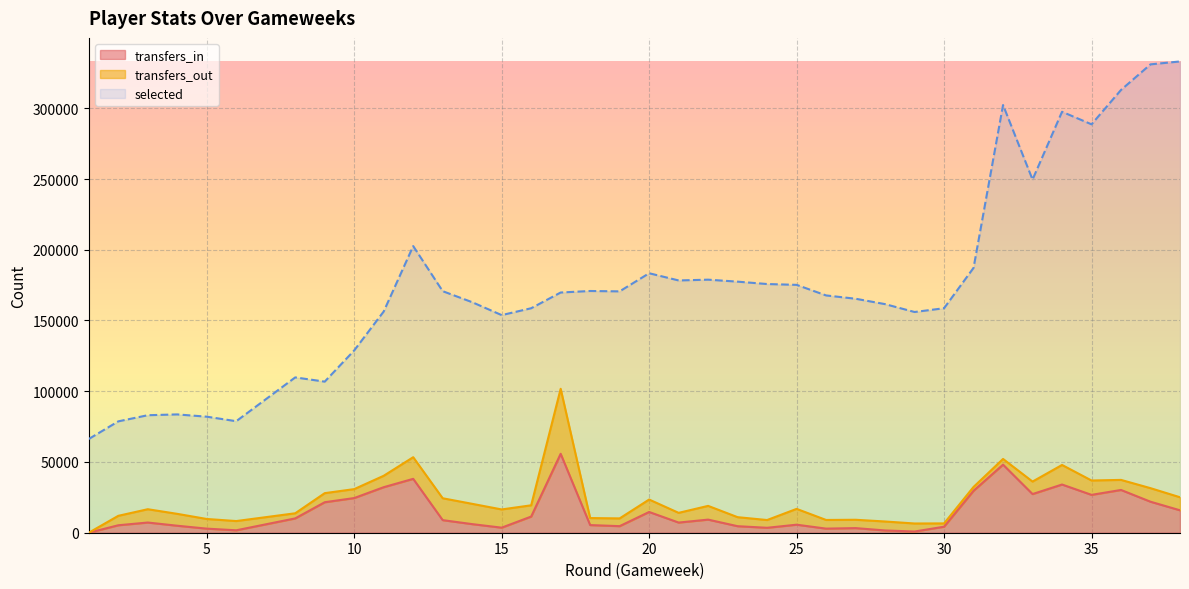

What is the average value of the selected series?

176053